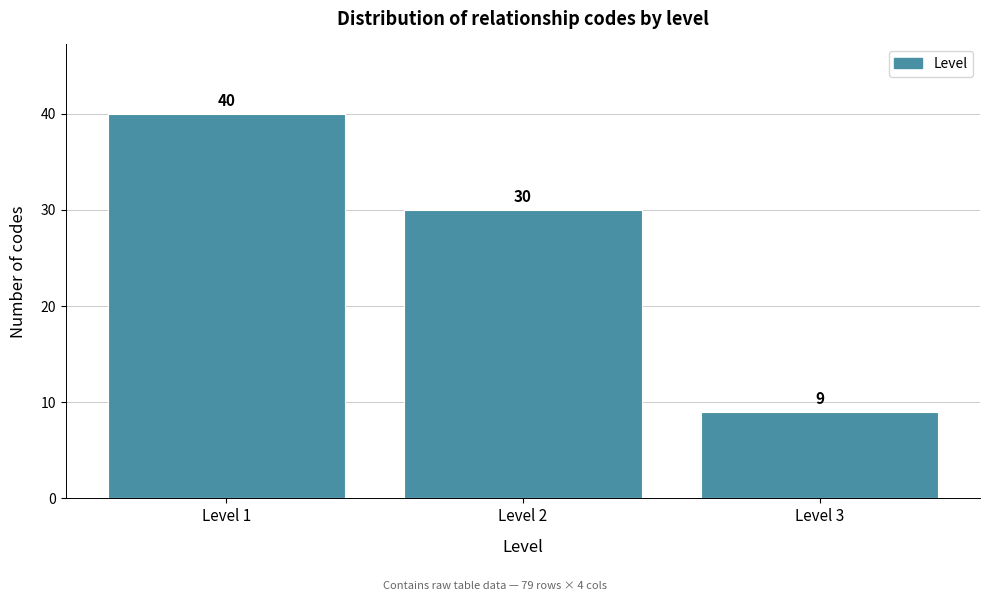

Reading left to right, list every bar in this chart as the range it spans on the x-axis followed by its height.

0.5 to 1.5: 40
1.5 to 2.5: 30
2.5 to 3.5: 9